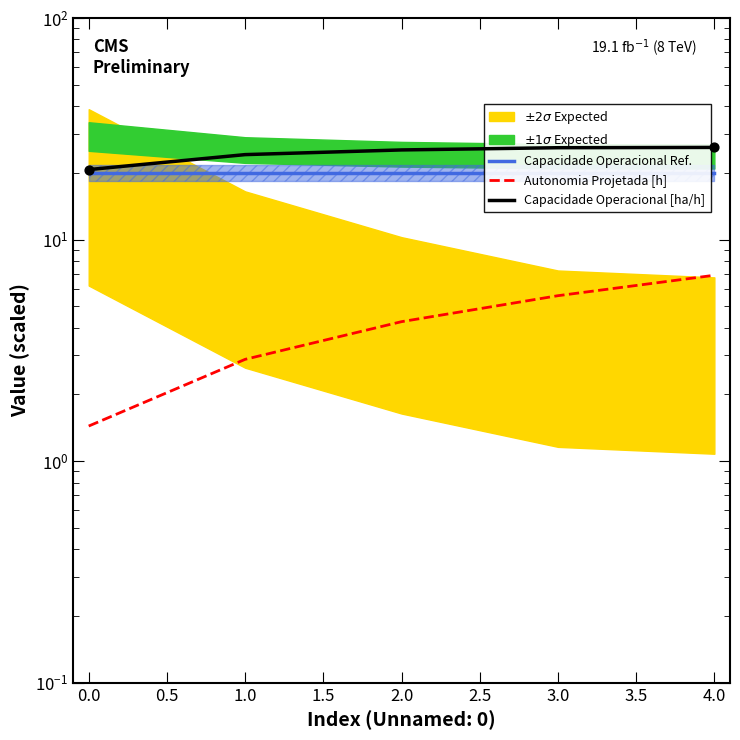

Which series has the largest total across all categories?

Capacidade Operacional [ha/h]